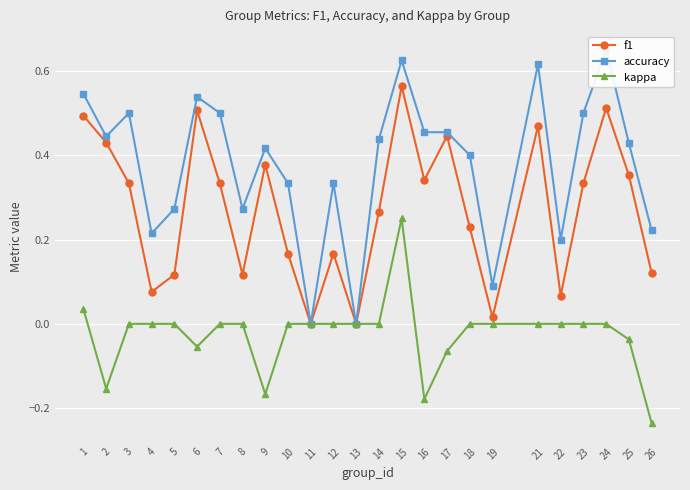

At 23, list the series in order from largest to smallest.

accuracy, f1, kappa